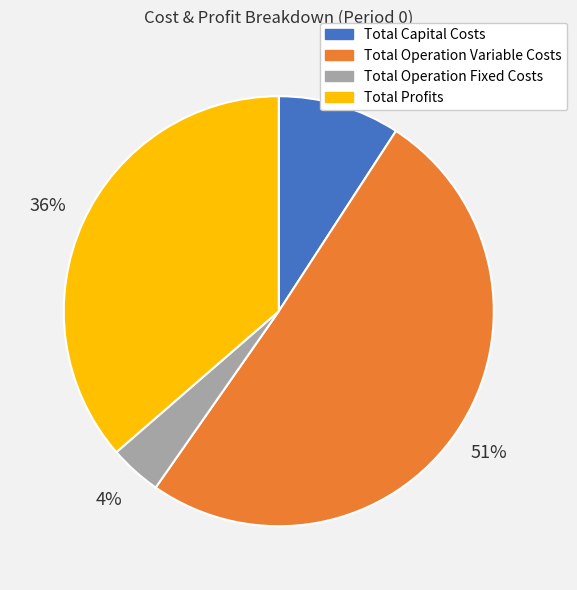

Between Total Operation Variable Costs and Total Capital Costs, which is larger?

Total Operation Variable Costs